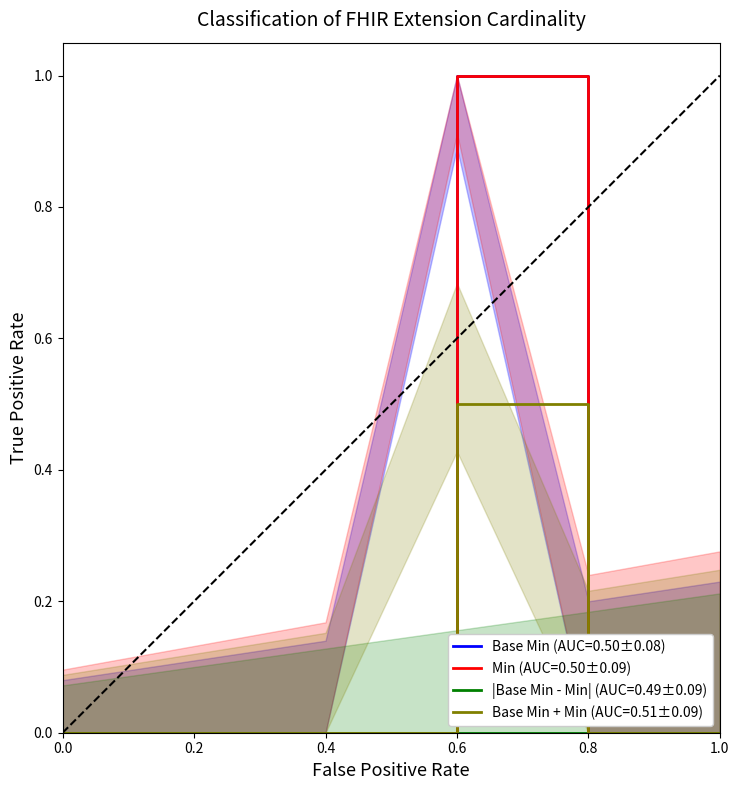

Is it true that Base Min + Min (AUC=0.51±0.09) equals 0.8 at 0.6?

False